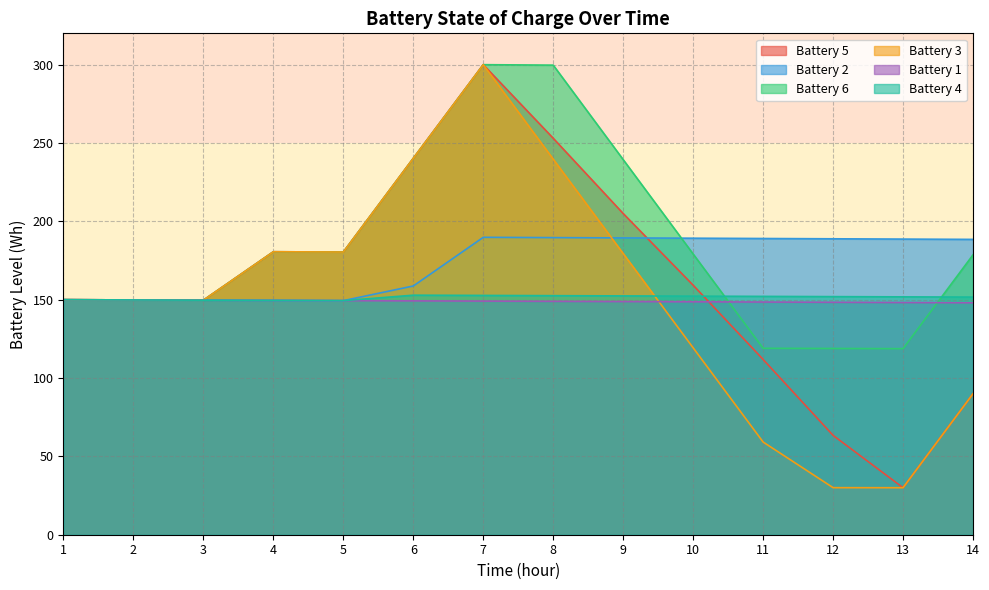

What is the value of the Battery 3 point at the 13th from the left?

30.0